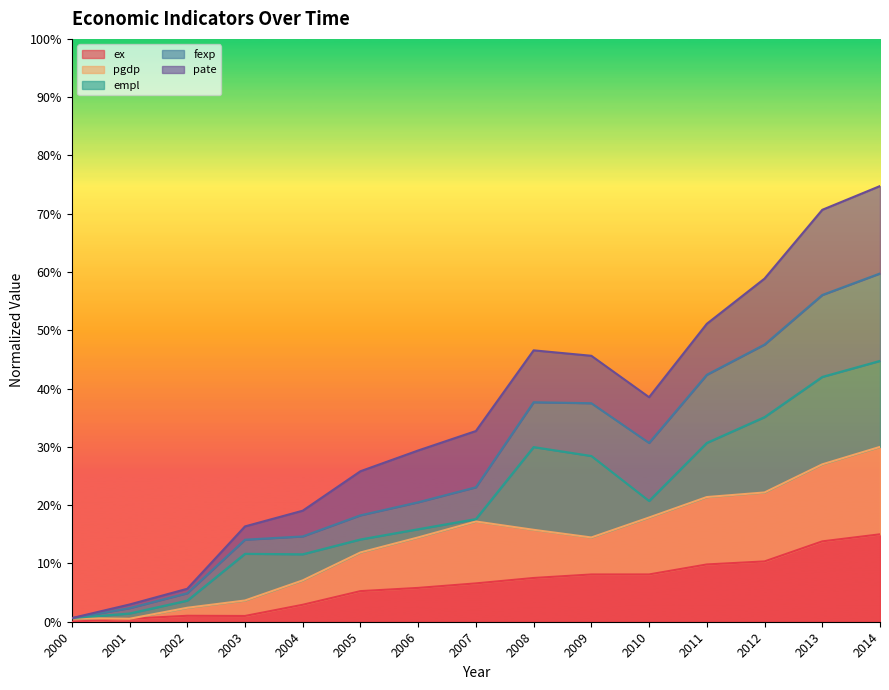

True or false: pgdp and fexp intersect in this chart.

False